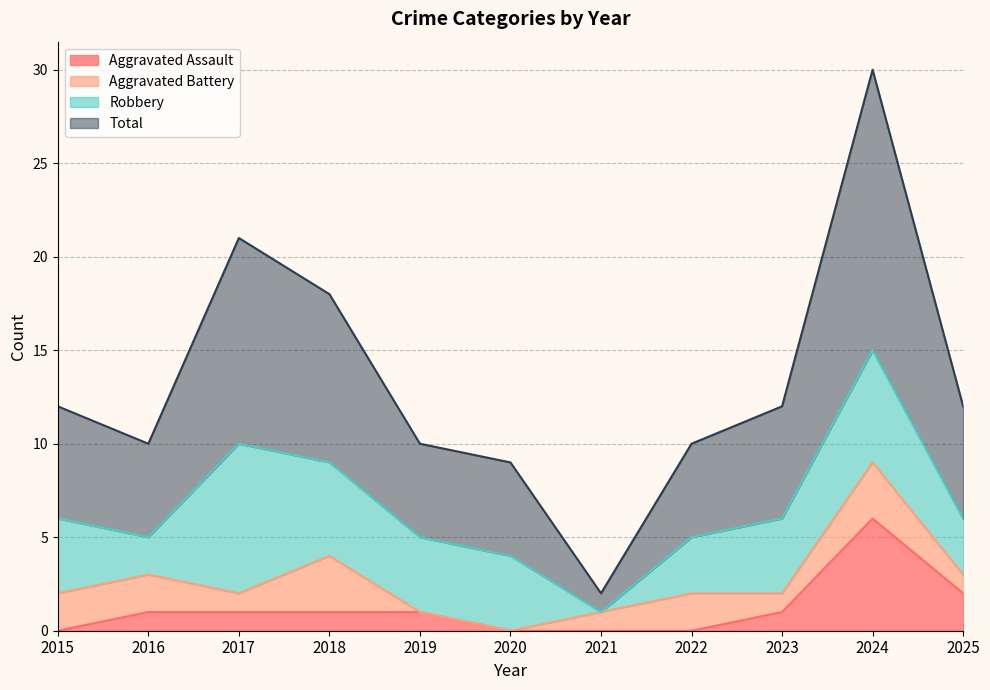

The Aggravated Assault series shows 2 at 2019. True or false?

False